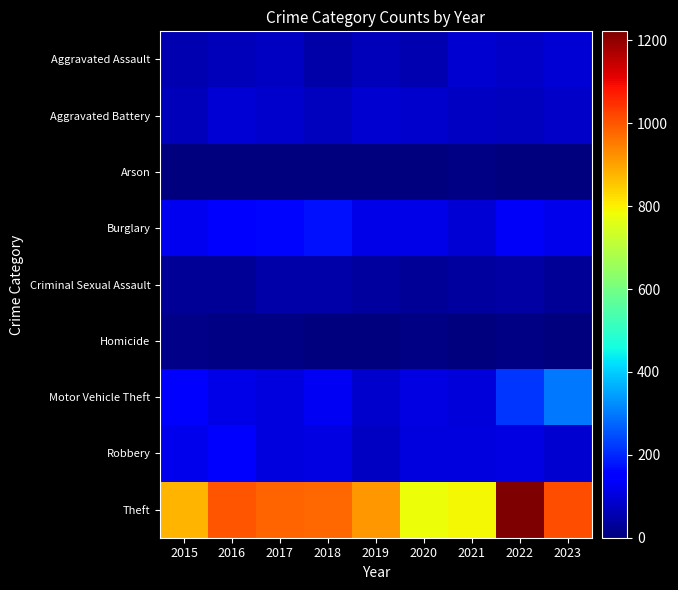

Reading left to right, what are all the values shown in this chart?

Aggravated Assault: 2015=54	2016=66	2017=72	2018=43	2019=65	2020=56	2021=86	2022=77	2023=91
Aggravated Battery: 2015=64	2016=93	2017=83	2018=70	2019=88	2020=82	2021=75	2022=71	2023=81
Arson: 2015=2	2016=2	2017=1	2018=3	2019=2	2020=4	2021=8	2022=4	2023=2
Burglary: 2015=121	2016=139	2017=162	2018=176	2019=110	2020=110	2021=95	2022=132	2023=116
Criminal Sexual Assault: 2015=28	2016=28	2017=44	2018=43	2019=36	2020=26	2021=36	2022=42	2023=28
Homicide: 2015=13	2016=8	2017=5	2018=2	2019=0	2020=6	2021=2	2022=9	2023=3
Motor Vehicle Theft: 2015=152	2016=110	2017=104	2018=127	2019=84	2020=109	2021=96	2022=216	2023=296
Robbery: 2015=117	2016=144	2017=105	2018=107	2019=75	2020=102	2021=105	2022=107	2023=87
Theft: 2015=874	2016=999	2017=979	2018=977	2019=914	2020=782	2021=791	2022=1222	2023=1010